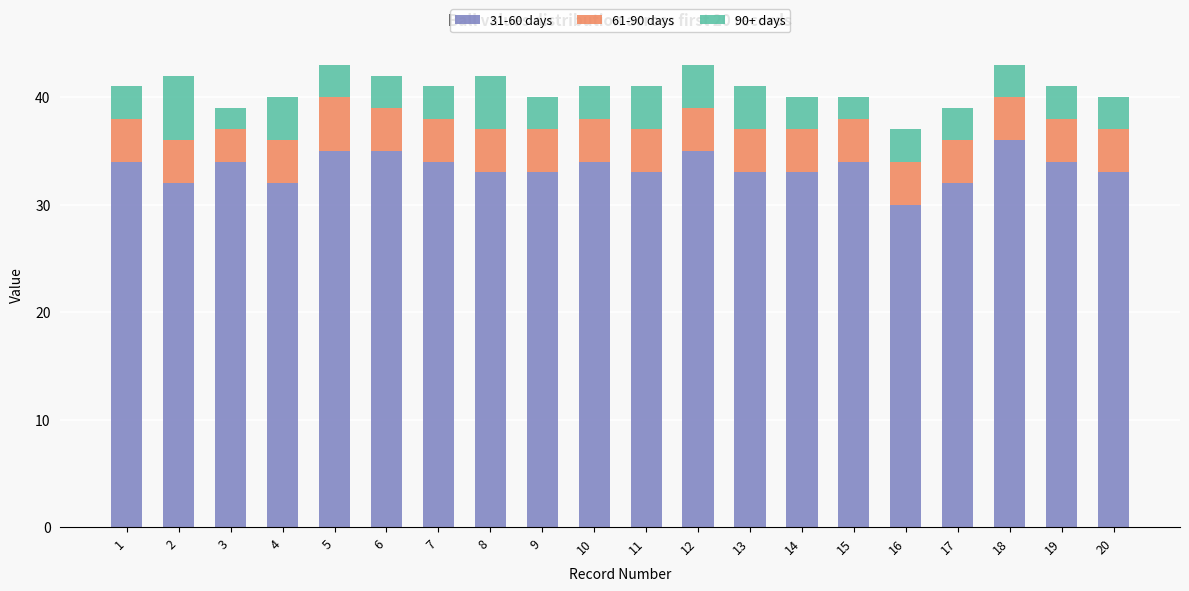

At which label does 31-60 days reach its peak?

18